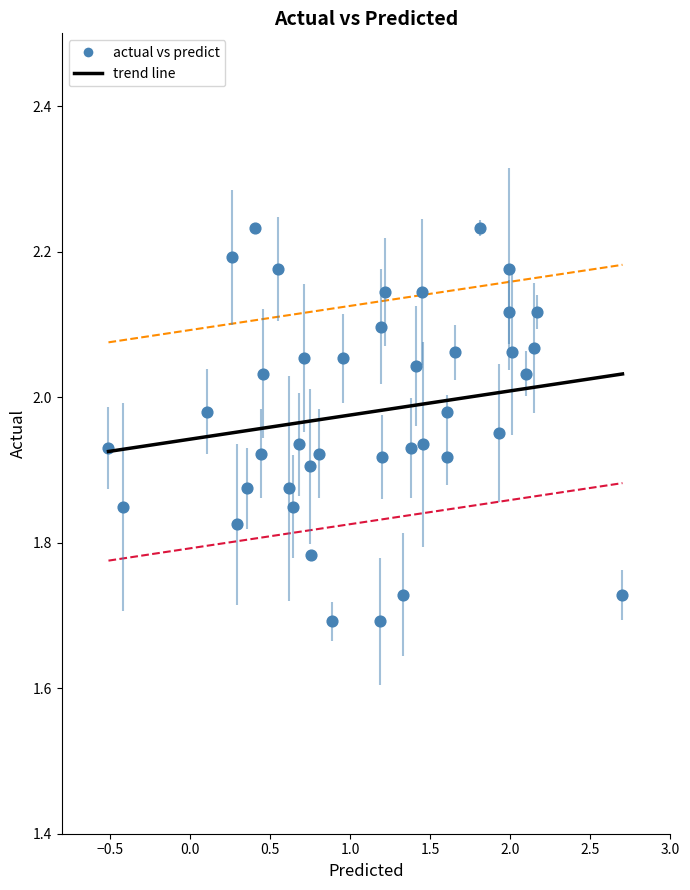

What is the range of X values (max minus min)?

3.2